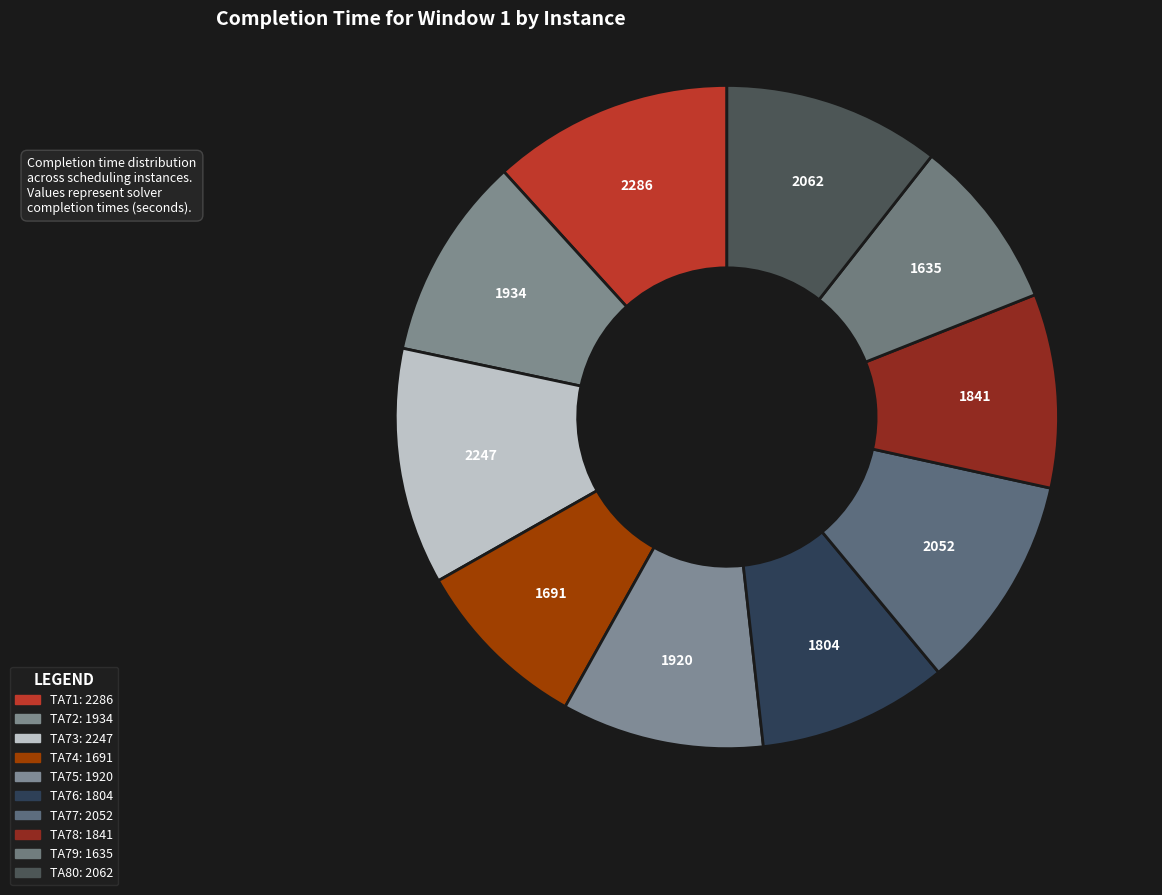

Does any single category account for the majority?

No